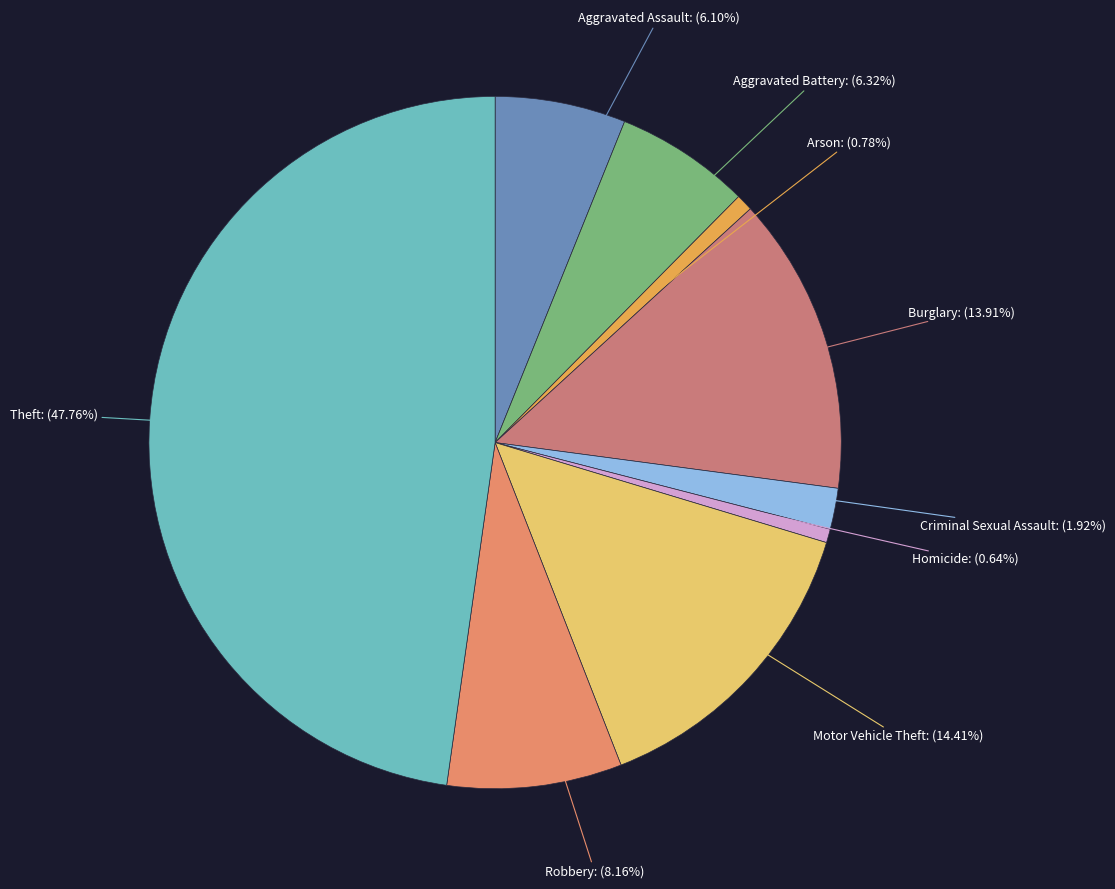

Which category has the biggest portion of the pie?

Theft